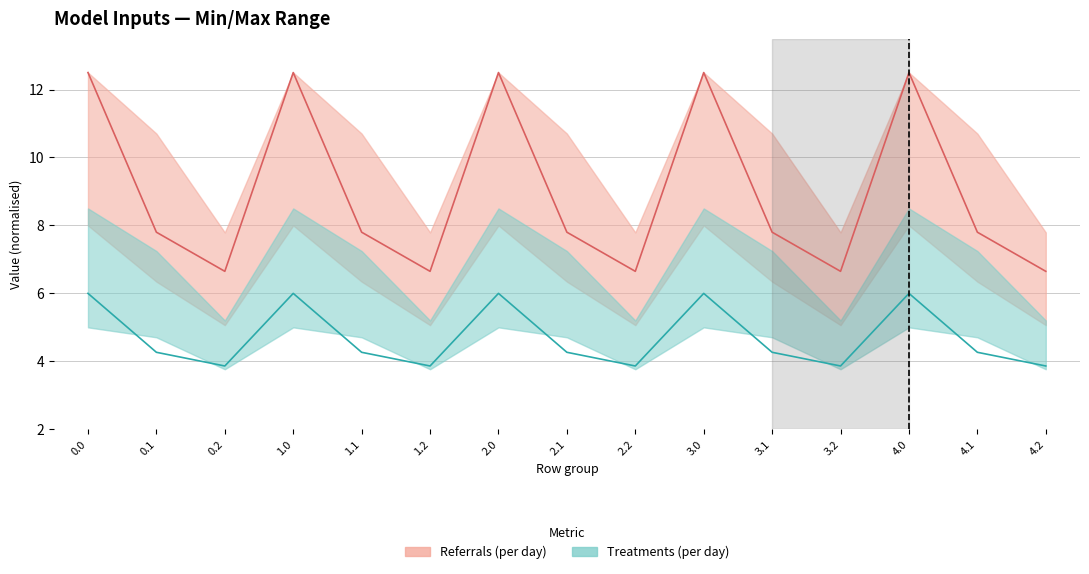

The Referrals line series shows 17.7 at 1.0. True or false?

False